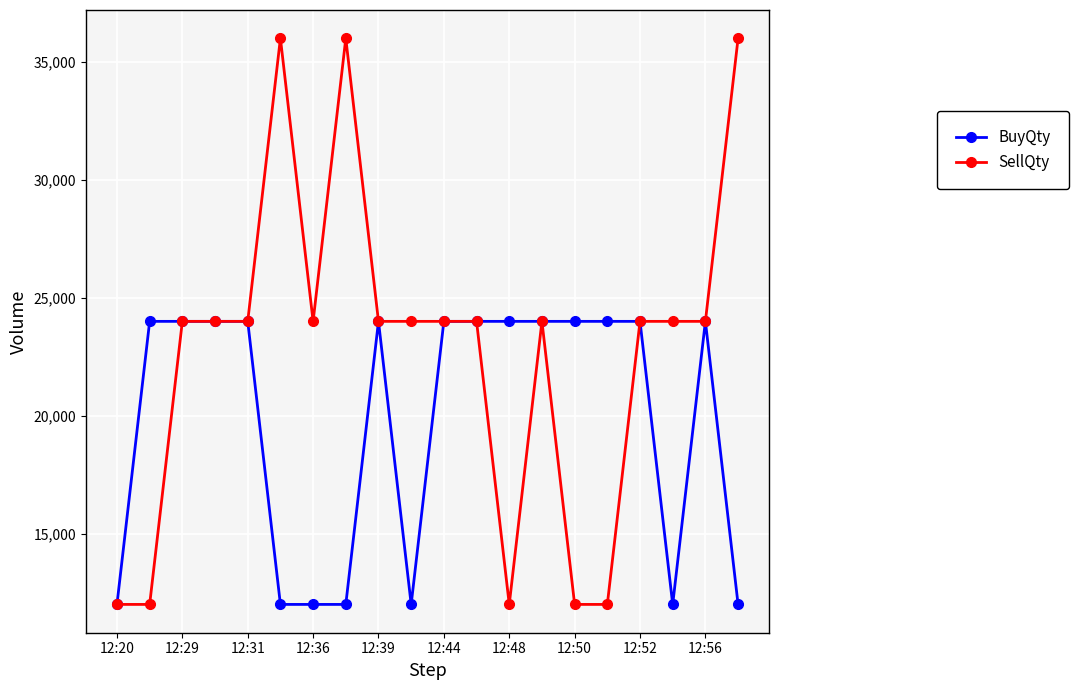

What are all the series names shown in the legend?

BuyQty, SellQty